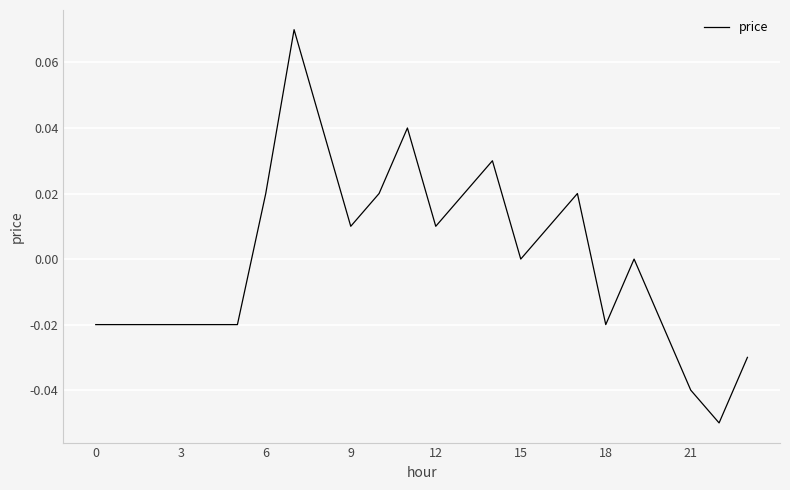

How many lines are shown in the chart?

1